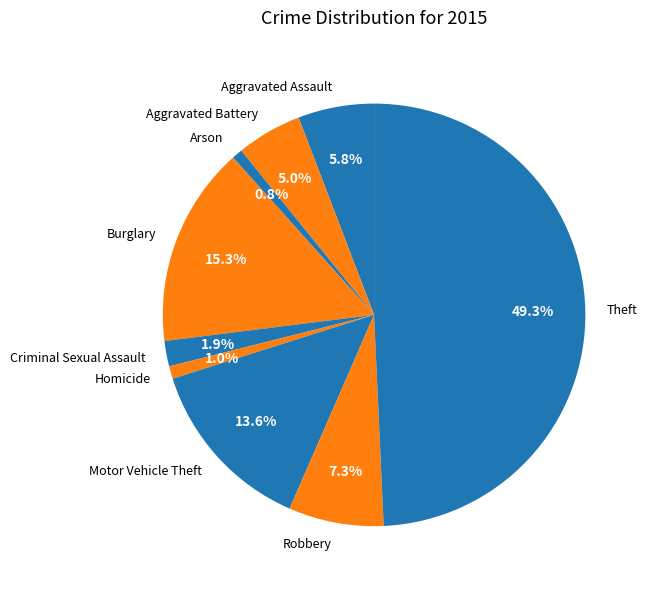

To the nearest percent, what percentage of the pie is Homicide?

1%